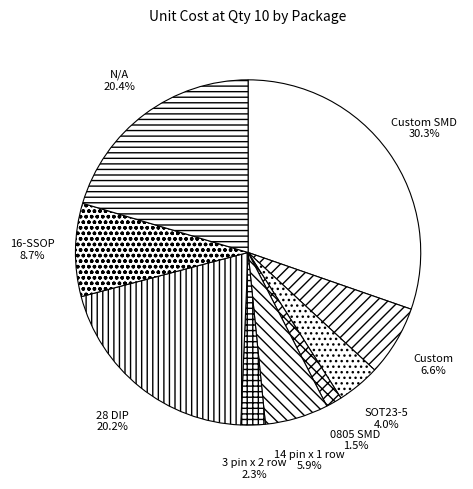

To the nearest percent, what percentage of the pie is 16-SSOP?

9%